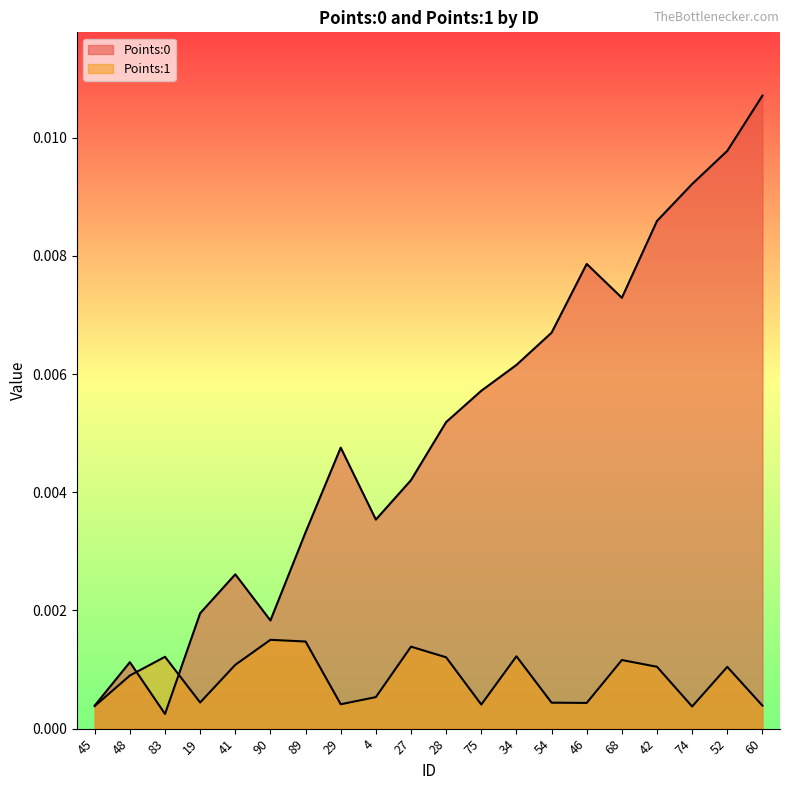

True or false: Points:1 and Points:0 intersect in this chart.

True